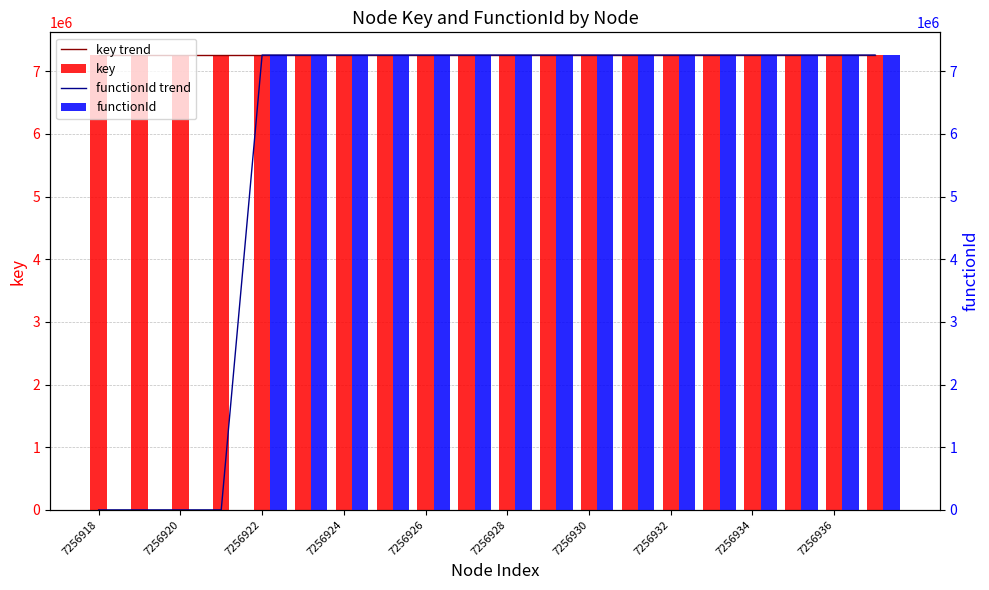

How many data points does each series have?

20